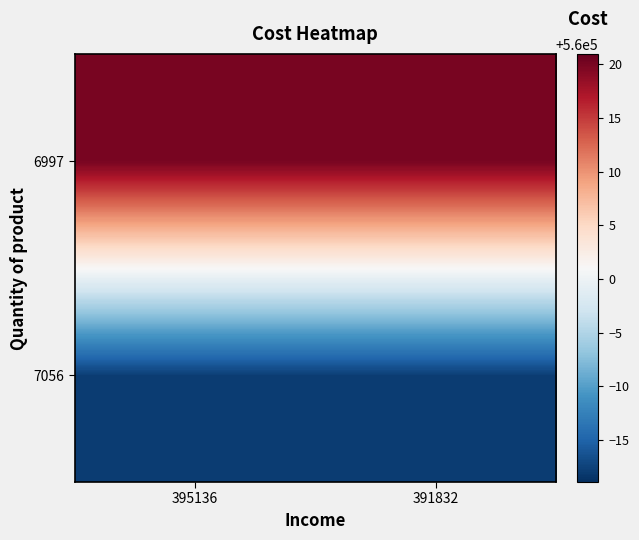

At how many categories does at least one series exceed 560007?

2